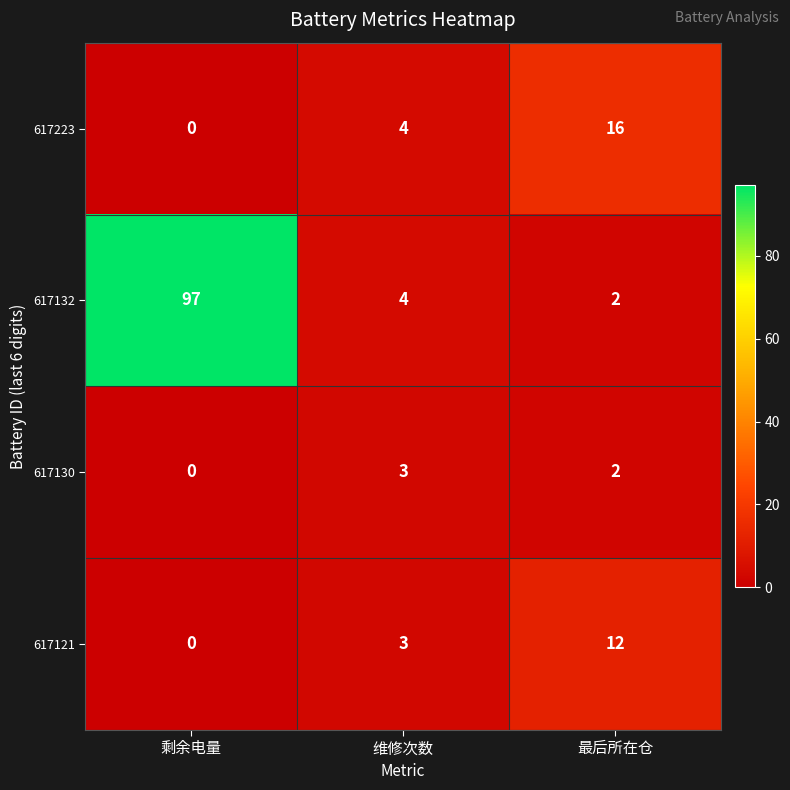

What is the sum of the 617121 values at 最后所在仓 and 剩余电量?

12